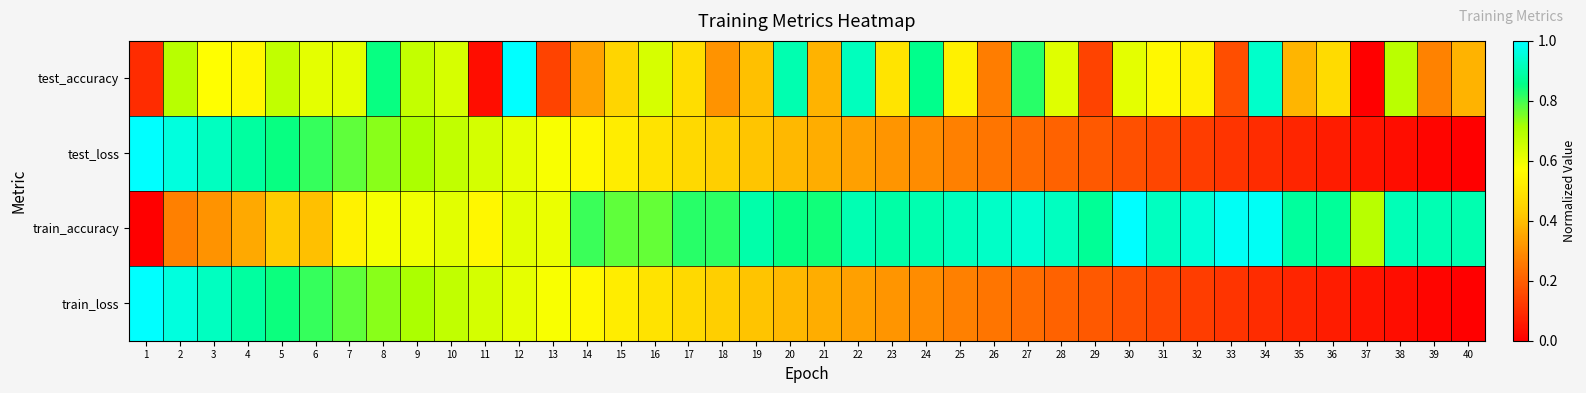

What is the total value across all series at 31?

1.8